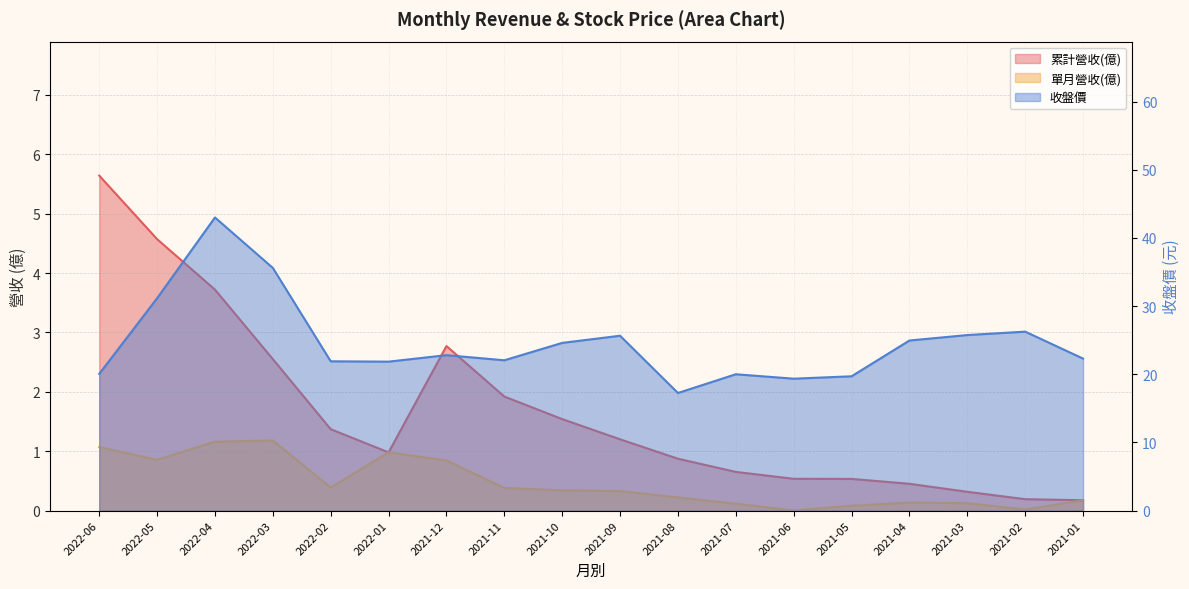

What are all the series names shown in the legend?

累計營收(億), 單月營收(億), 收盤價